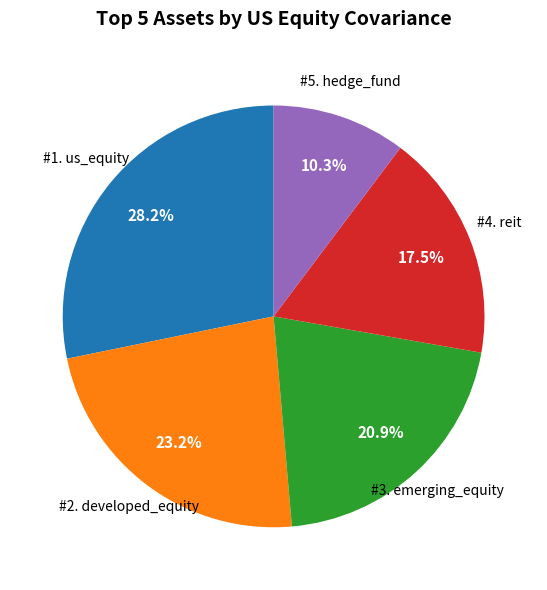

Is there a majority slice in this chart?

No